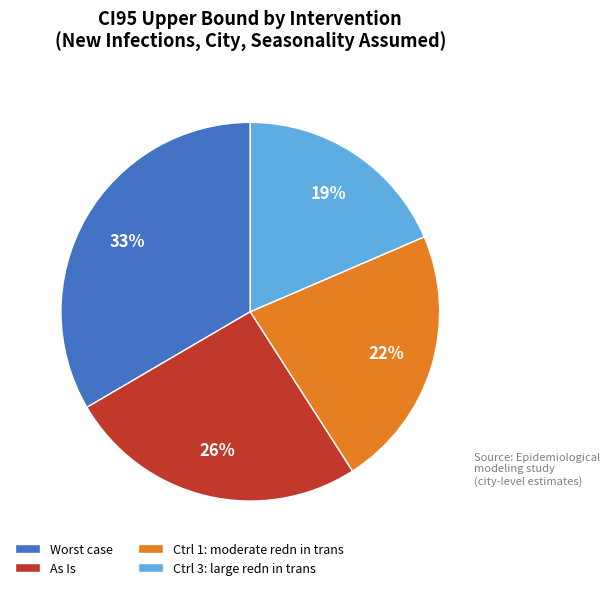

Is it true that As Is is 18% of the pie?

False